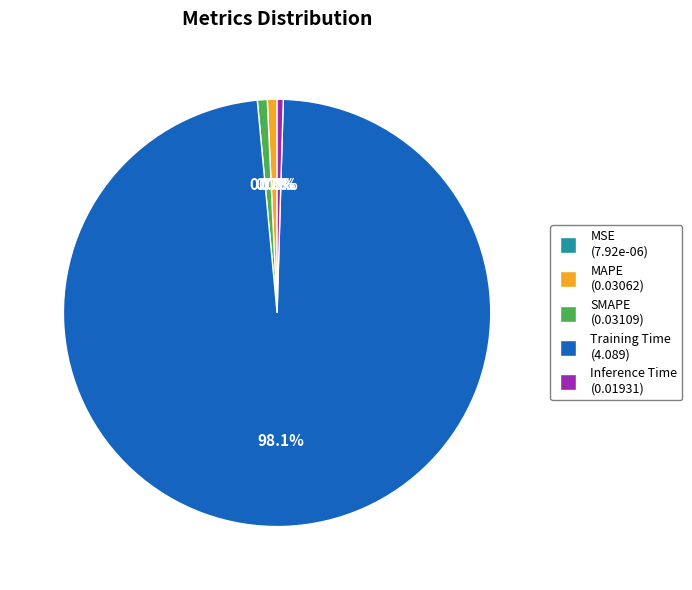

How much of the chart is everything except SMAPE?

99.3%